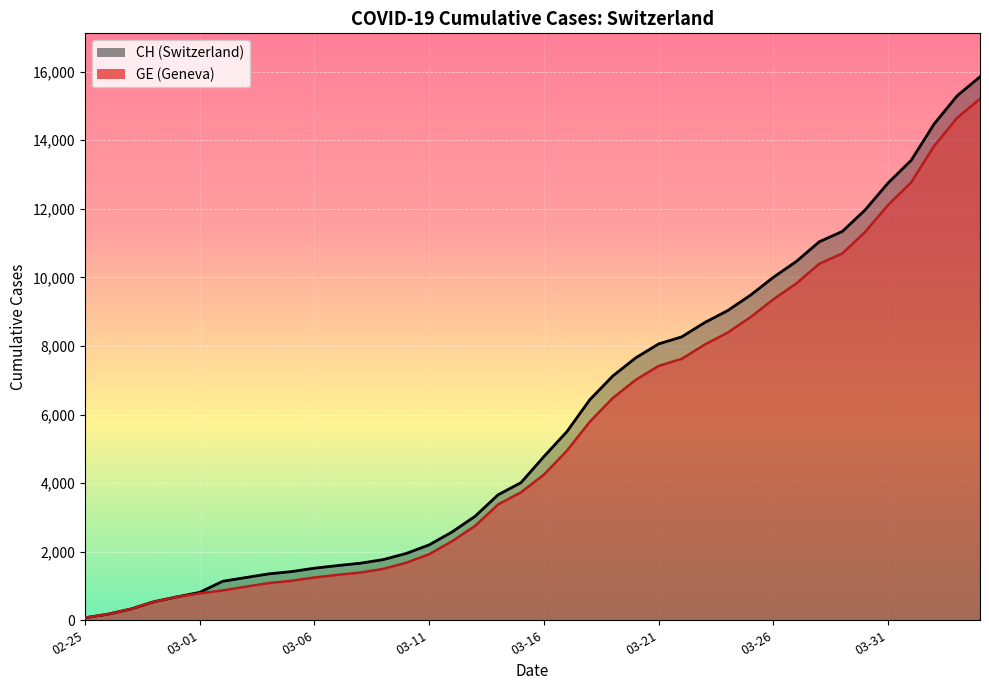

Does the chart display data point markers on the line(s)?

No